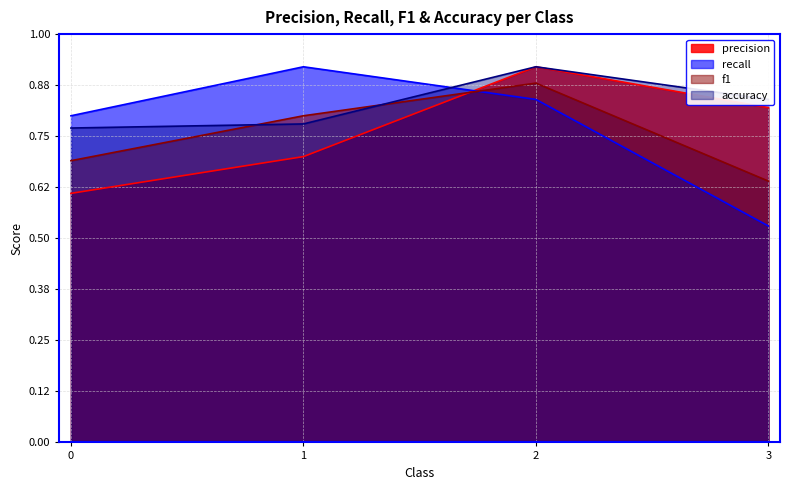

Which category has the highest value in the accuracy series?

2